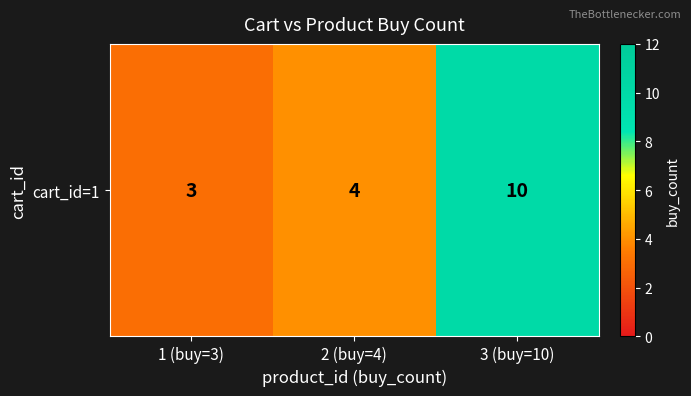

At which label is the value closest to 6?

2 (buy=4)